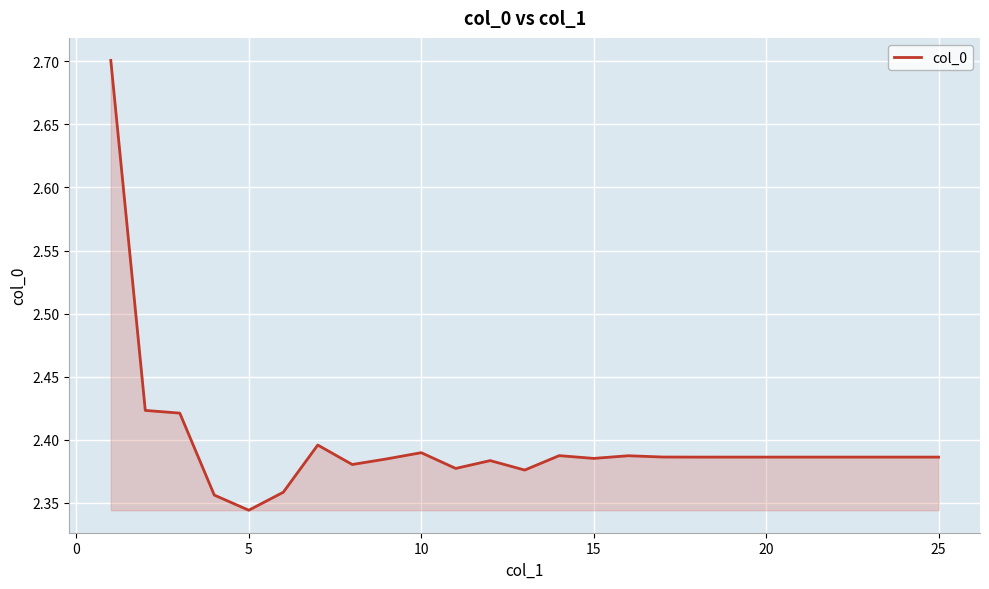

What is the greatest value displayed?

2.7